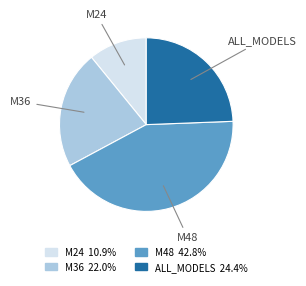

The M48 slice represents 43% of the pie. True or false?

True